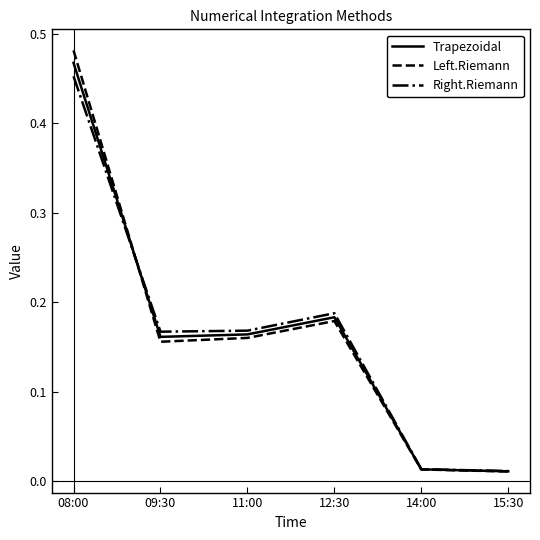

How many lines are shown in the chart?

3